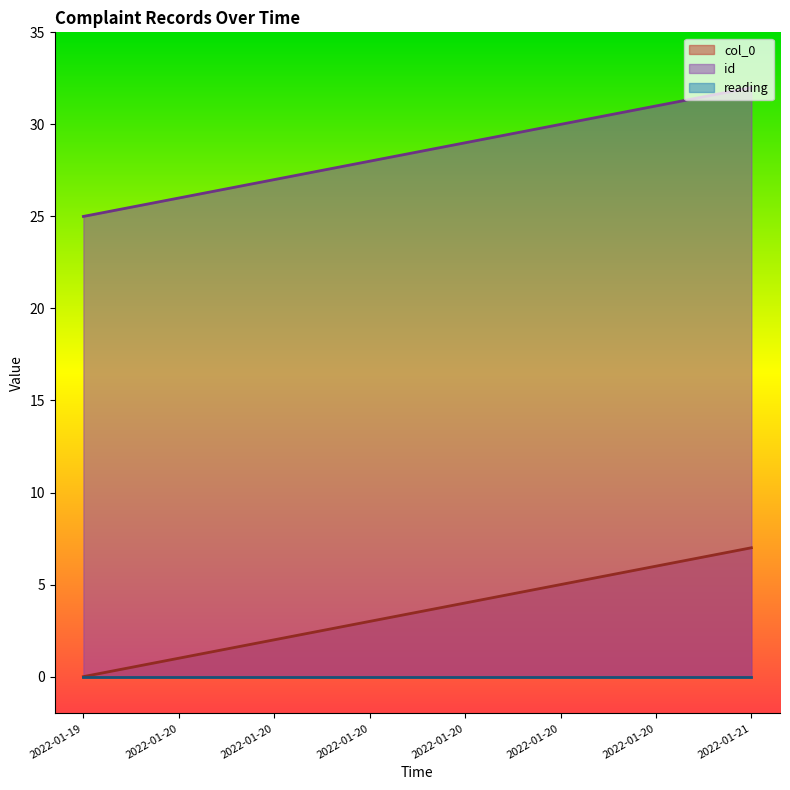

The col_0 series shows -4 at 2022-01-19. True or false?

False